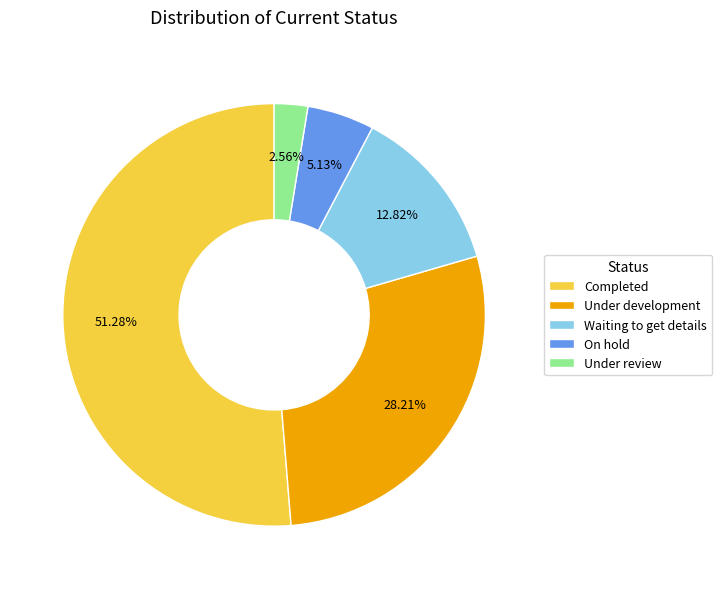

Rank the categories by value from lowest to highest.

Under review, On hold, Waiting to get details, Under development, Completed